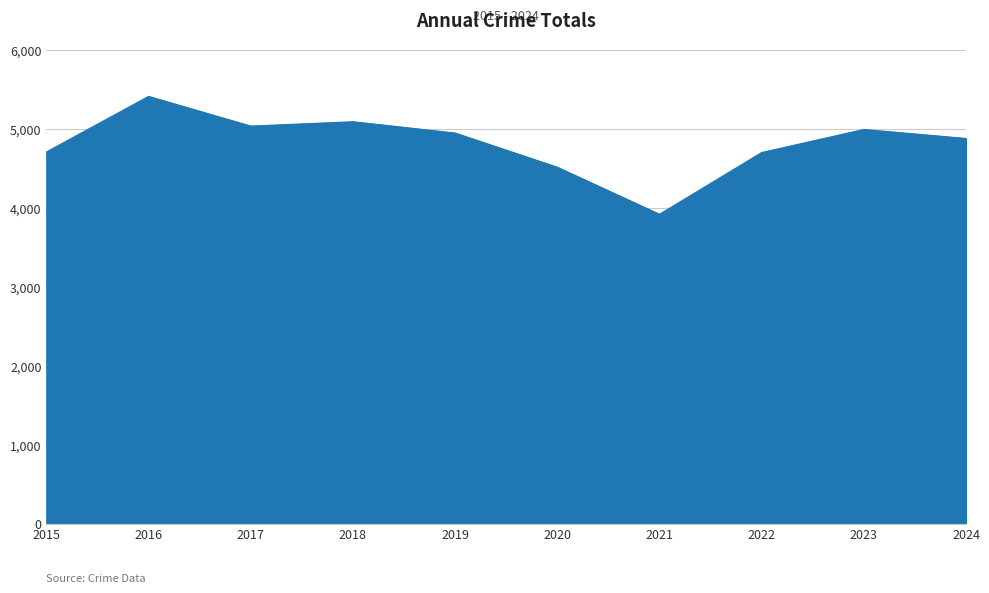

Which has a higher value, 2018 or 2015?

2018